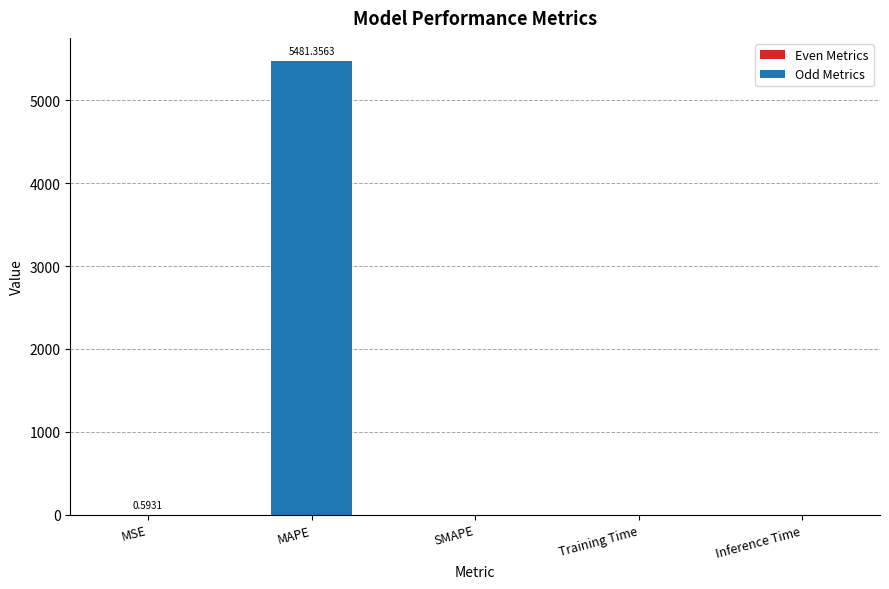

Which category has the highest value across all series?

MAPE